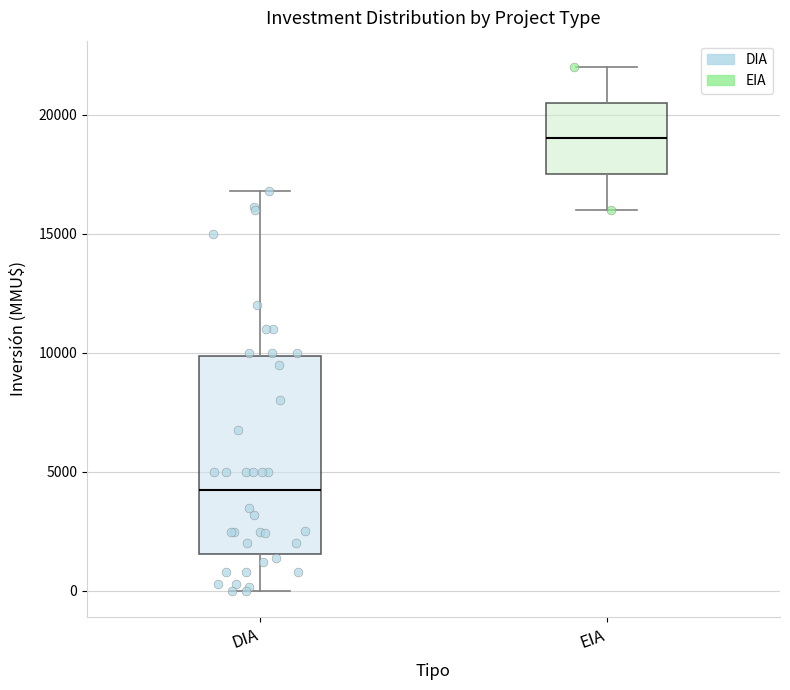

Reading left to right, transcribe this box plot: for each box, give where its median line is, the range the box spans, and where its two whiskers end, as read against the y-axis. The values are not printed on the chart, so give them approximately, as read against the axis.

DIA: median 4500, box 1500 to 10000, whiskers 0 to 17000
EIA: median 19000, box 17500 to 20500, whiskers 16000 to 22000